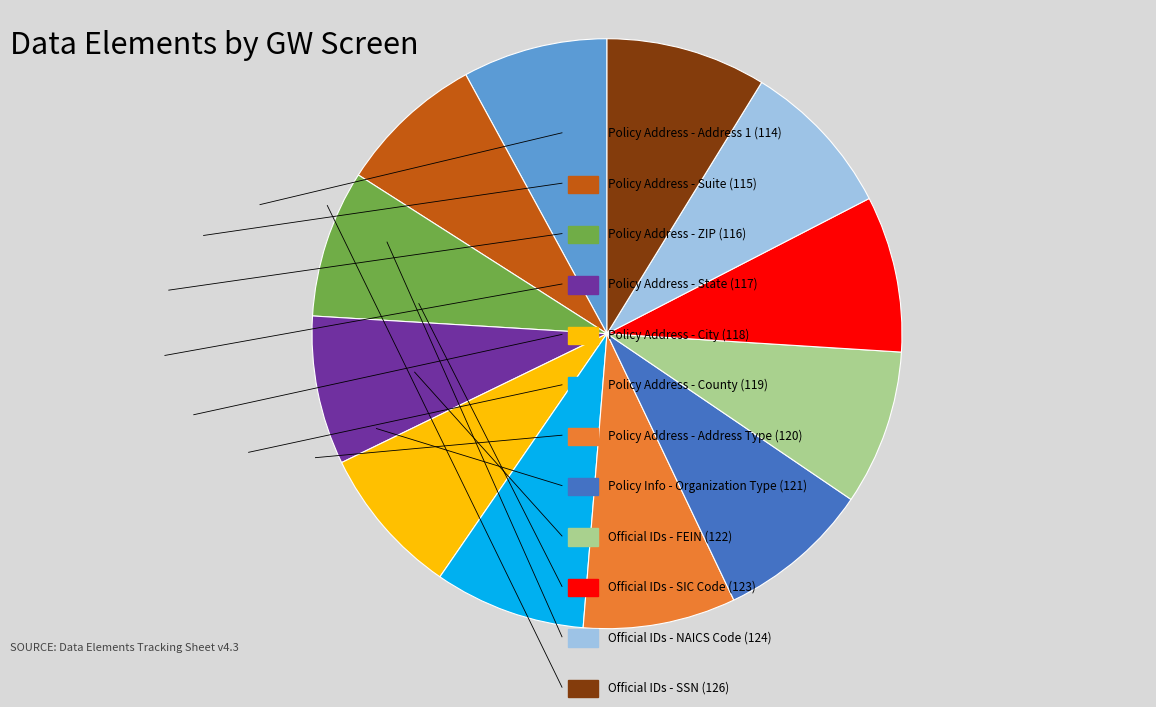

Does any single category account for the majority?

No